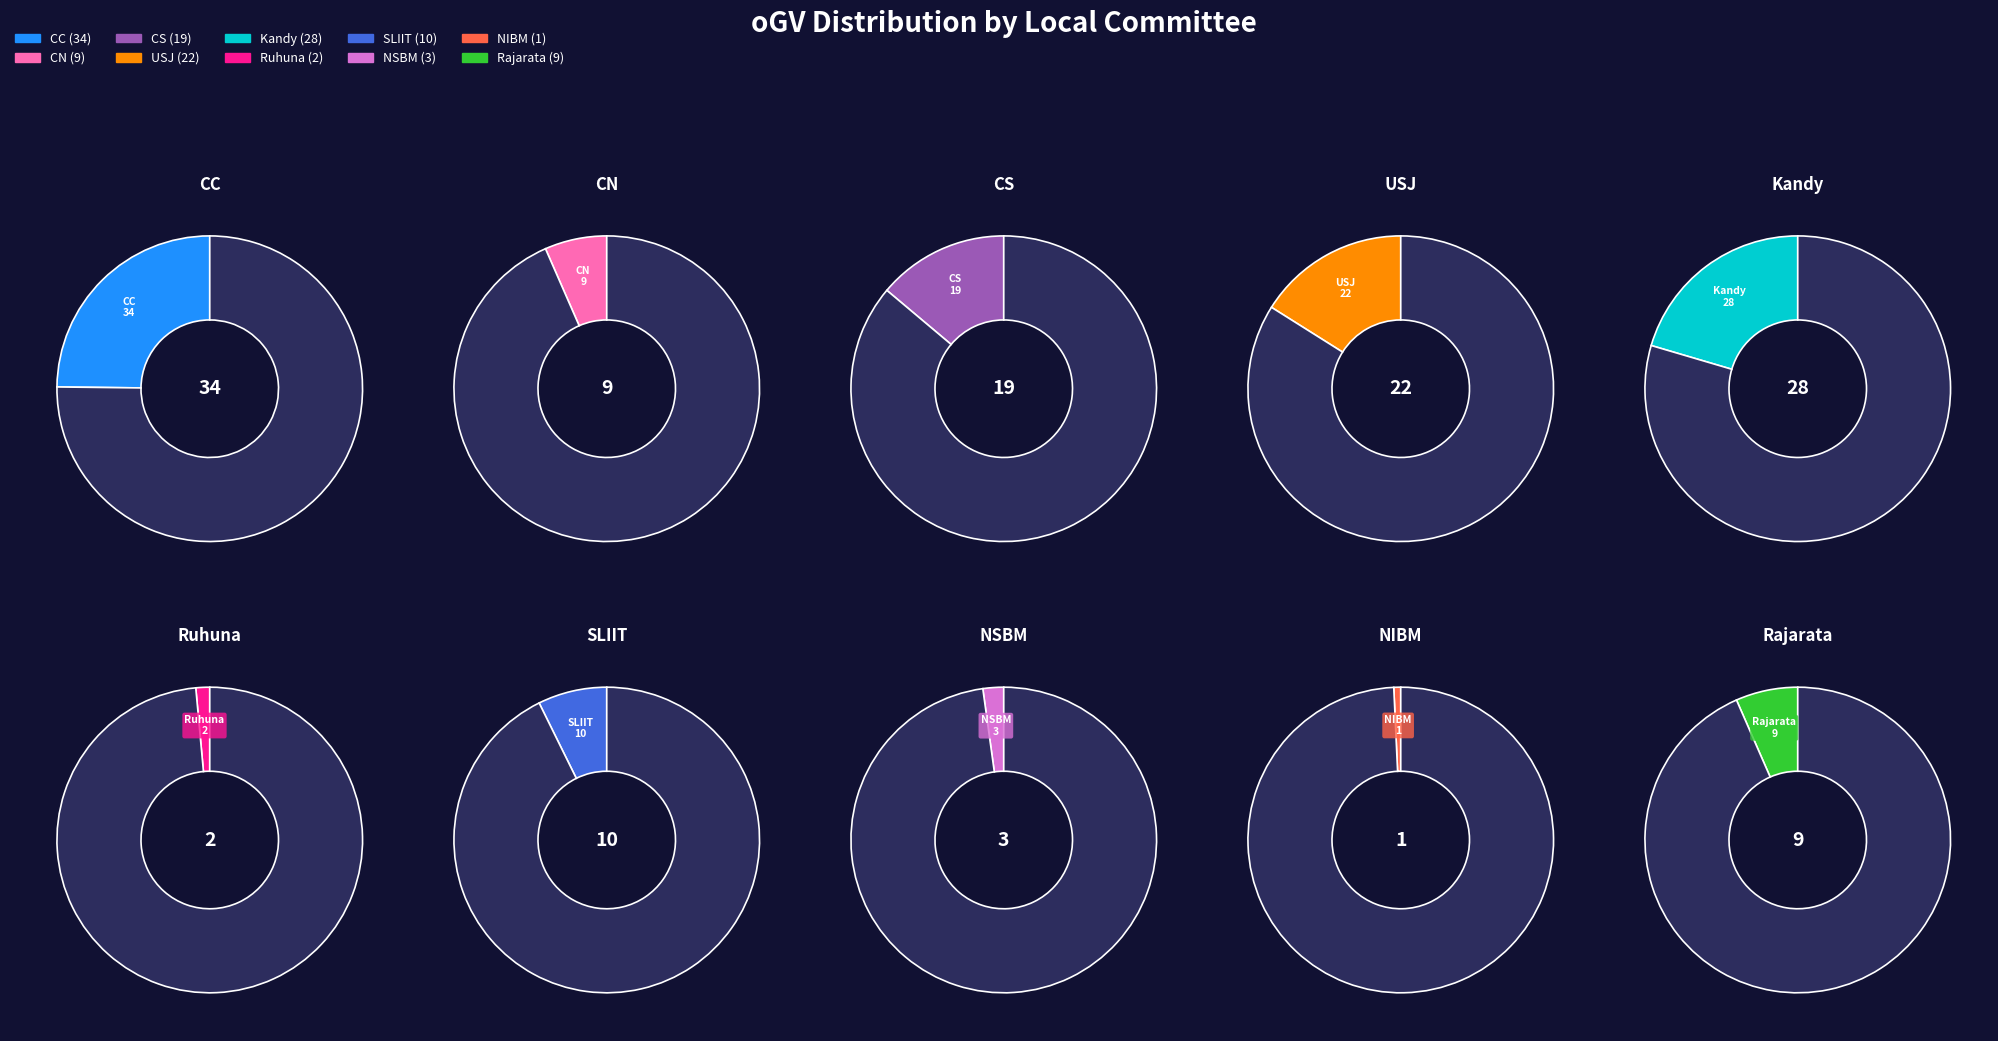

To the nearest percent, what percentage of the pie is CC?

25%